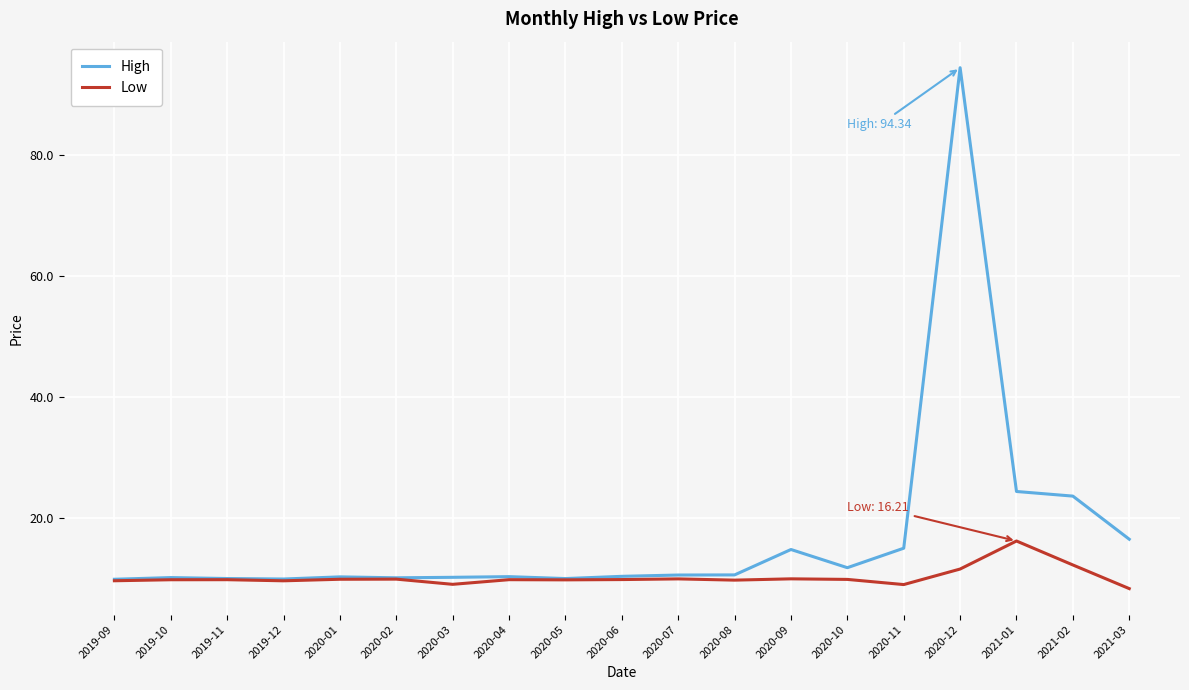

What is the total value across all series at 2020-04?

20.2